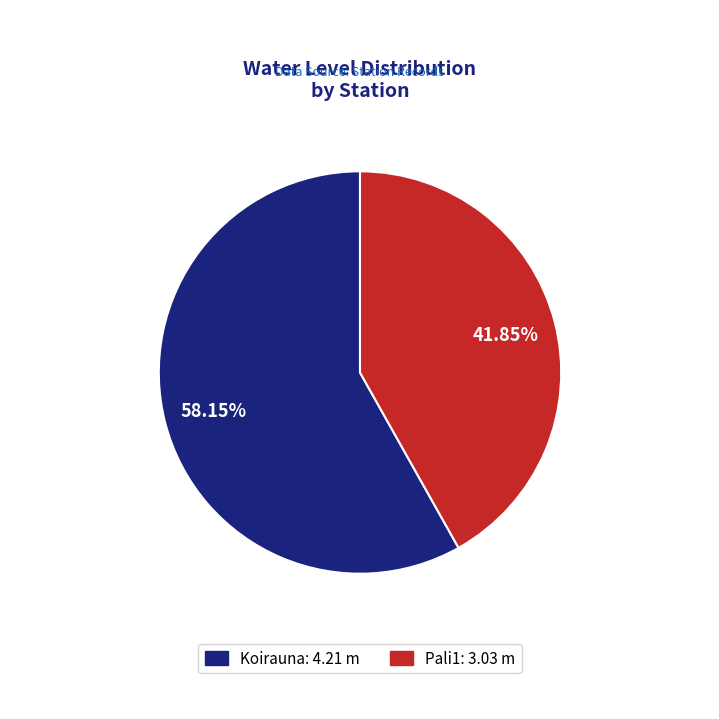

Which slice represents more than half of the pie?

Koirauna